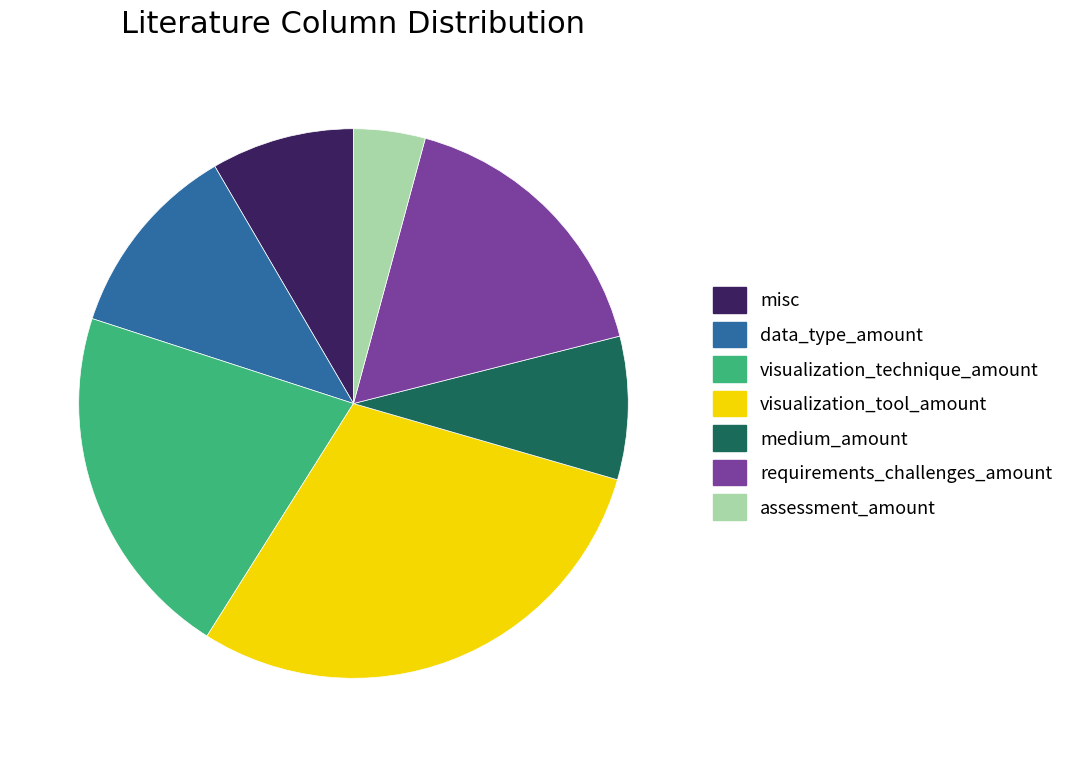

Which has a higher value, assessment_amount or misc?

misc